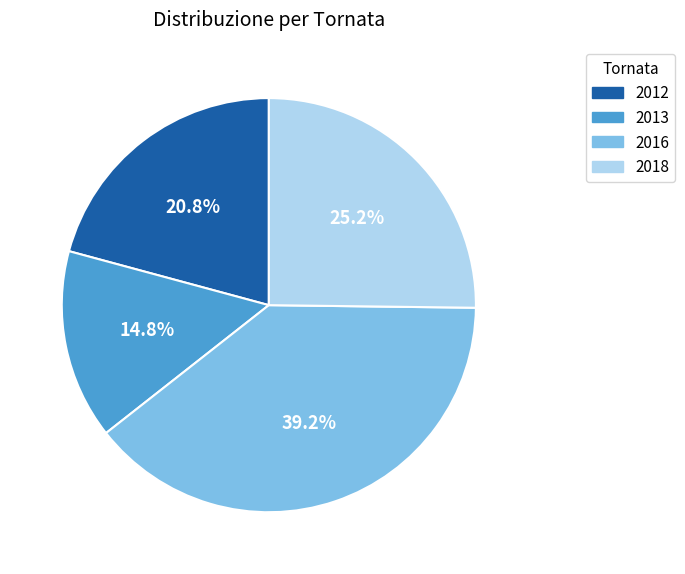

What is the smallest slice in the pie chart?

2013